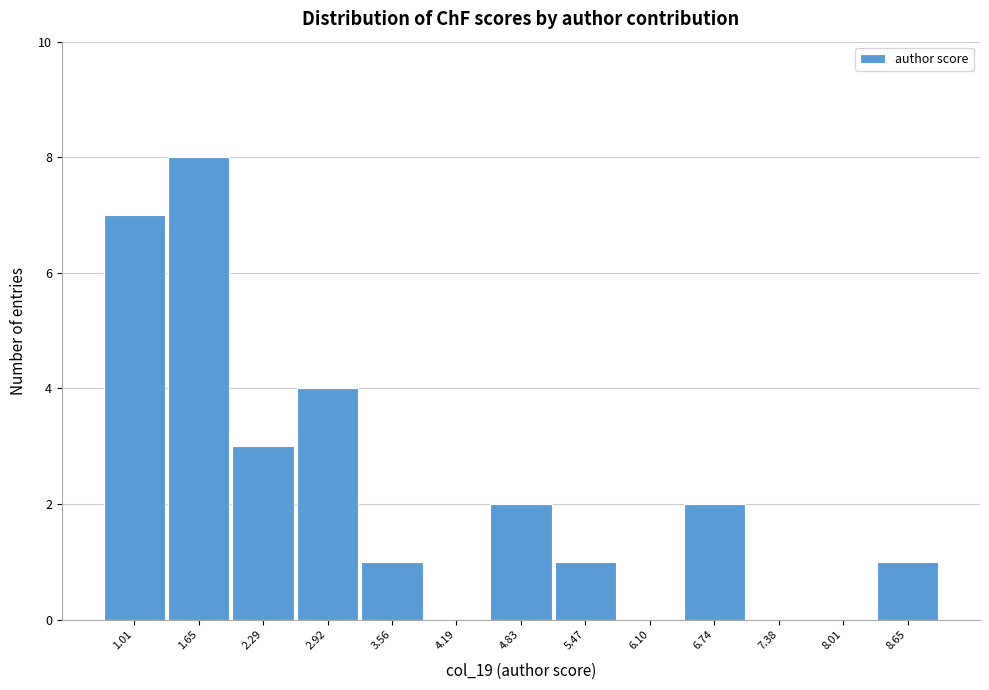

Reading left to right, transcribe all the data shown in this chart.

1.01=7	1.65=8	2.29=3	2.92=4	3.56=1	4.19=0	4.83=2	5.47=1	6.10=0	6.74=2	7.38=0	8.01=0	8.65=1